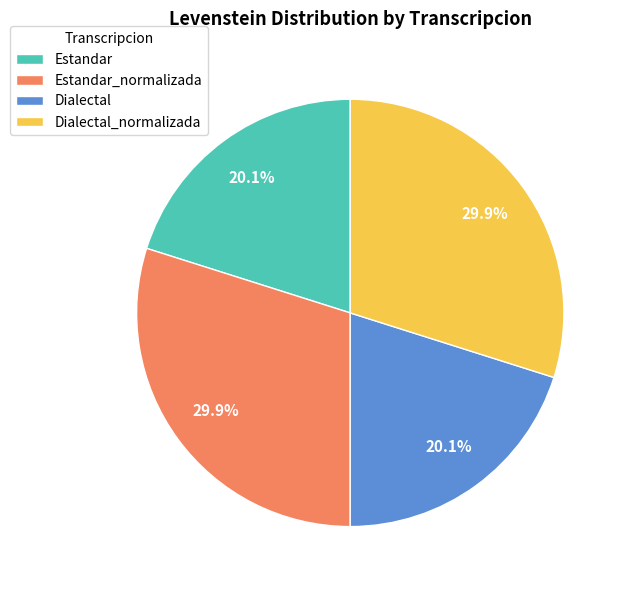

True or false: Dialectal accounts for 7% of the total.

False